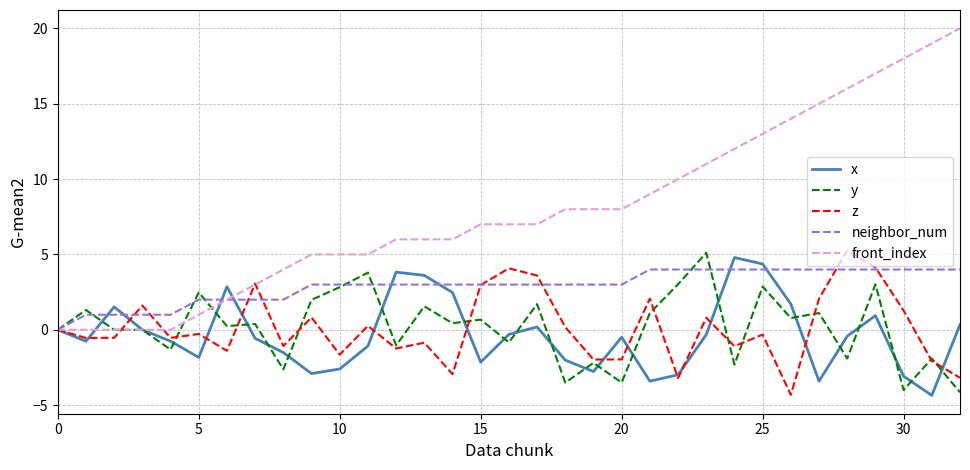

What is the smallest value displayed?

-4.4